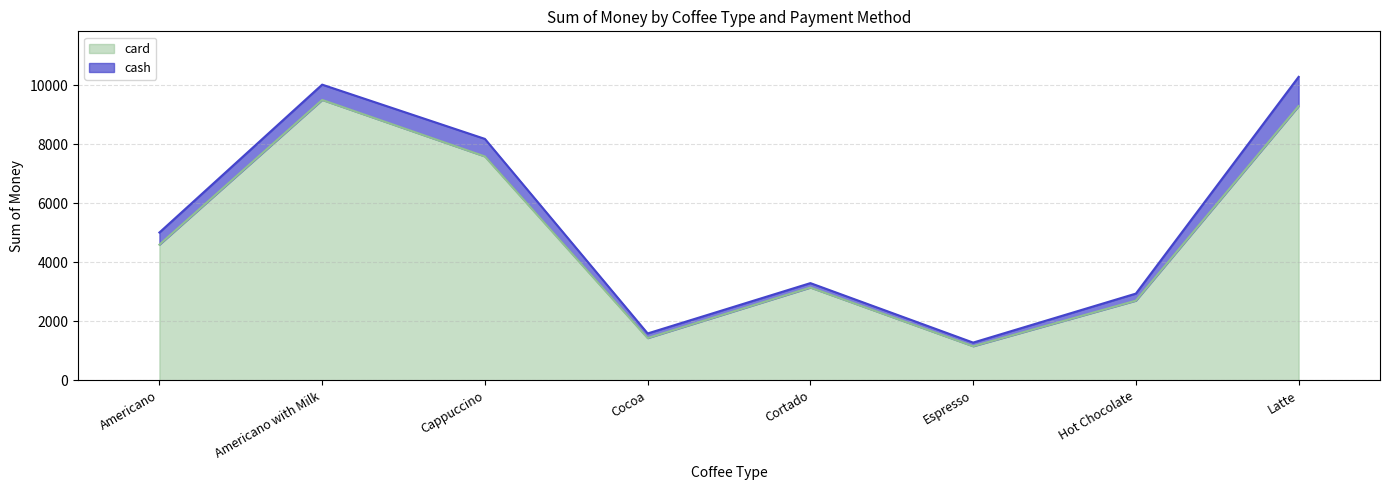

At which category does the data reach its first local valley?

Cocoa